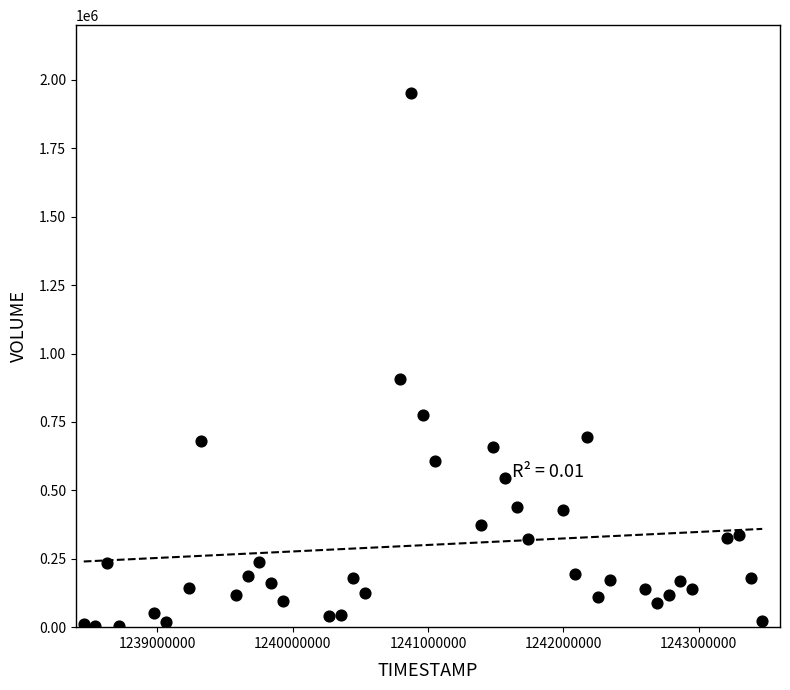

What is the range of X values (max minus min)?

5011200